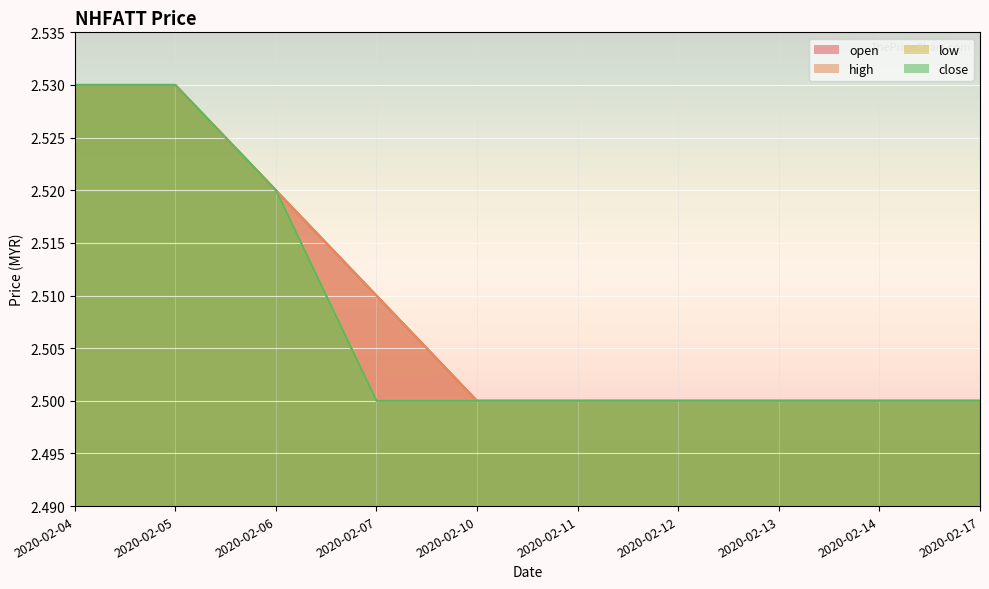

Which category has the highest value in the low series?

2020-02-04